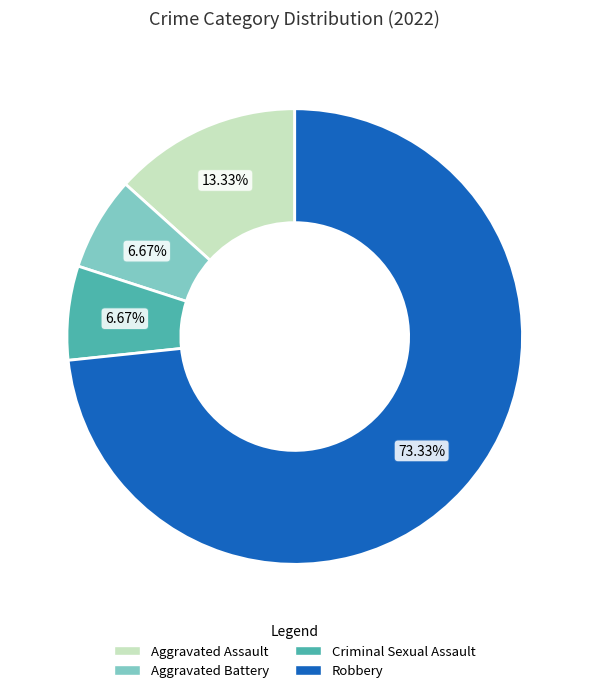

How many segments does this pie chart have?

4